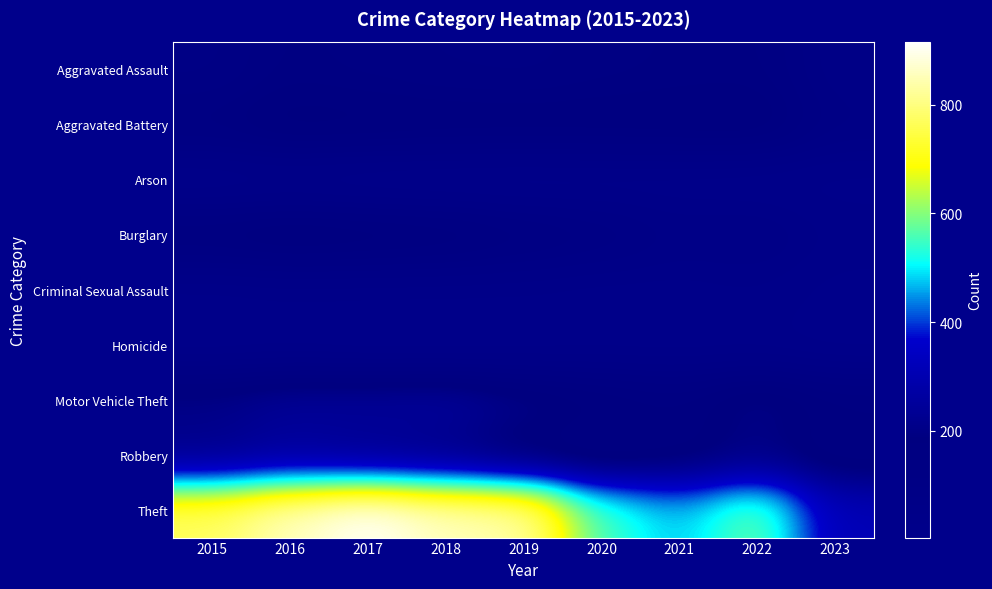

At how many categories does at least one series exceed 875?

1